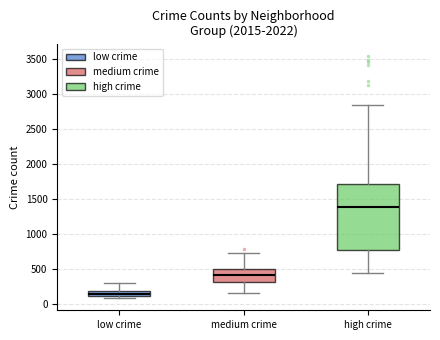

Which box's median line is the highest?

high crime